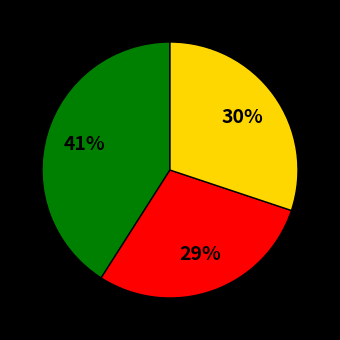

How many segments does this pie chart have?

3